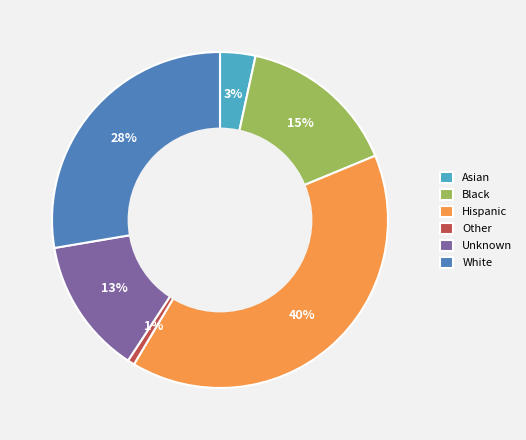

Rank the categories by value from highest to lowest.

Hispanic, White, Black, Unknown, Asian, Other